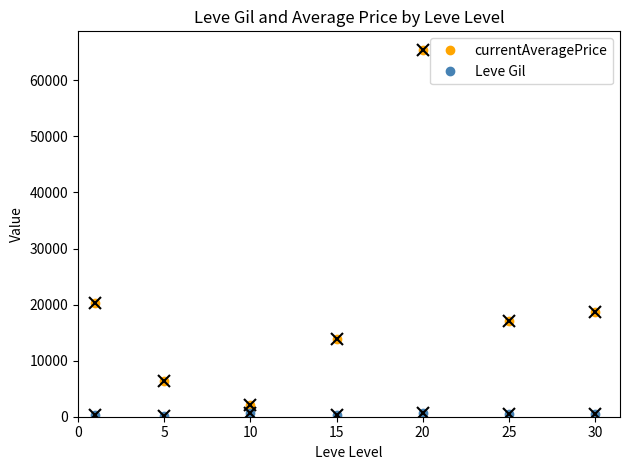

How many lines are shown in the chart?

2